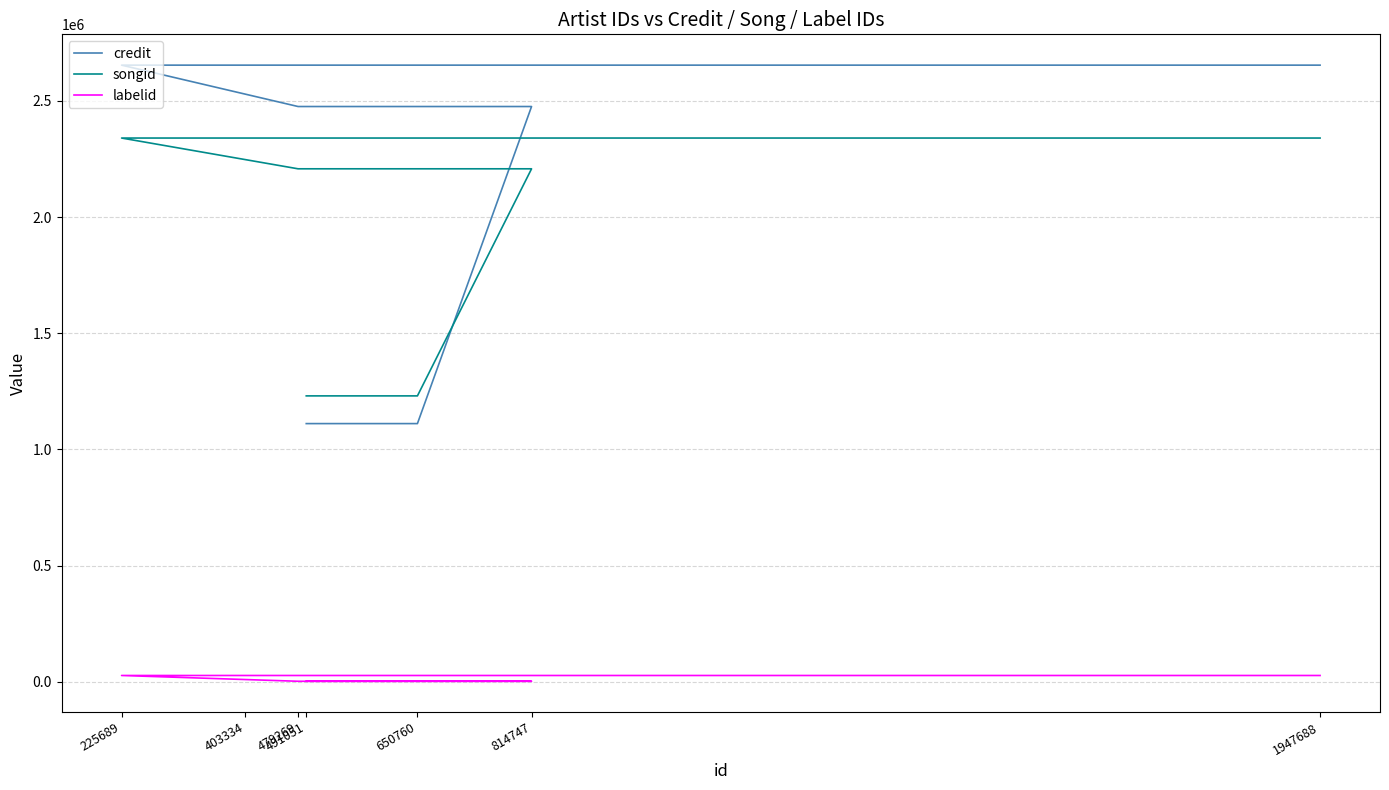

Reading left to right, extract all data points from this chart.

credit: 491051=1110986	650760=1110986	814747=2475771	479269=2475771	225689=2653885	403334=2653885	1947688=2653885
songid: 491051=1230262	650760=1230262	814747=2207694	479269=2207694	225689=2340123	403334=2340123	1947688=2340123
labelid: 491051=1842	650760=1842	814747=1906	479269=1906	225689=26793	403334=26793	1947688=26793